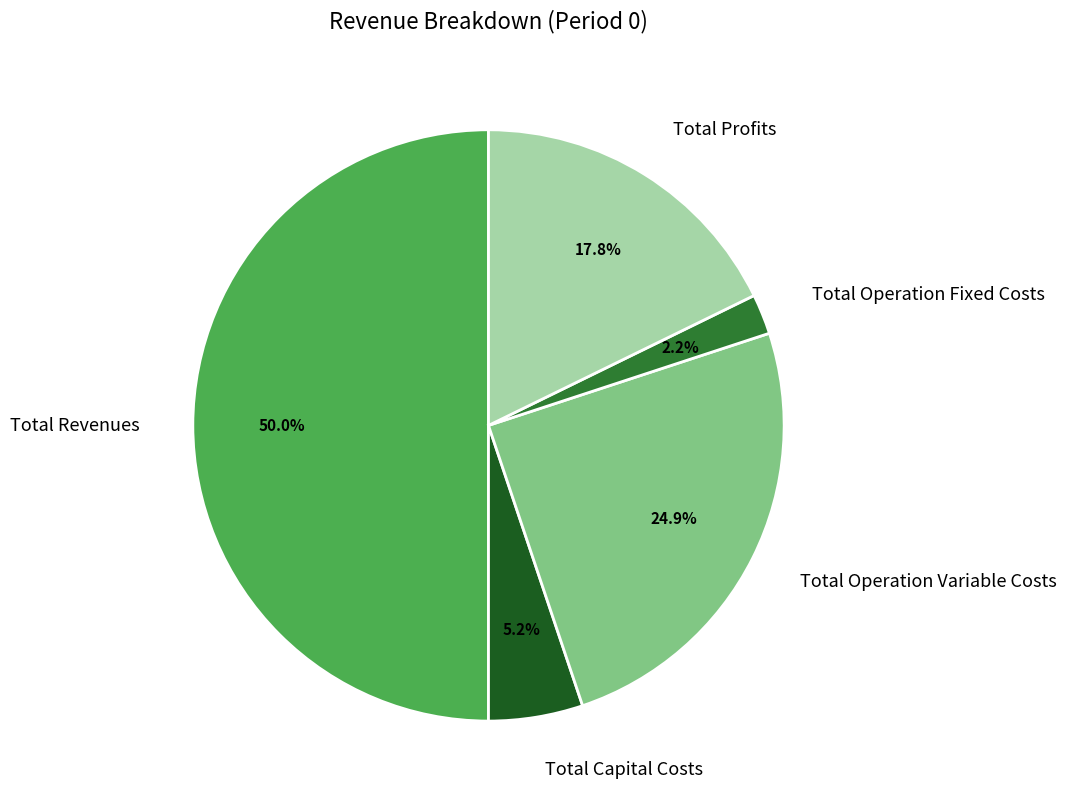

To the nearest percent, what is the difference between the Total Operation Variable Costs and Total Operation Fixed Costs slice percentages?

23%